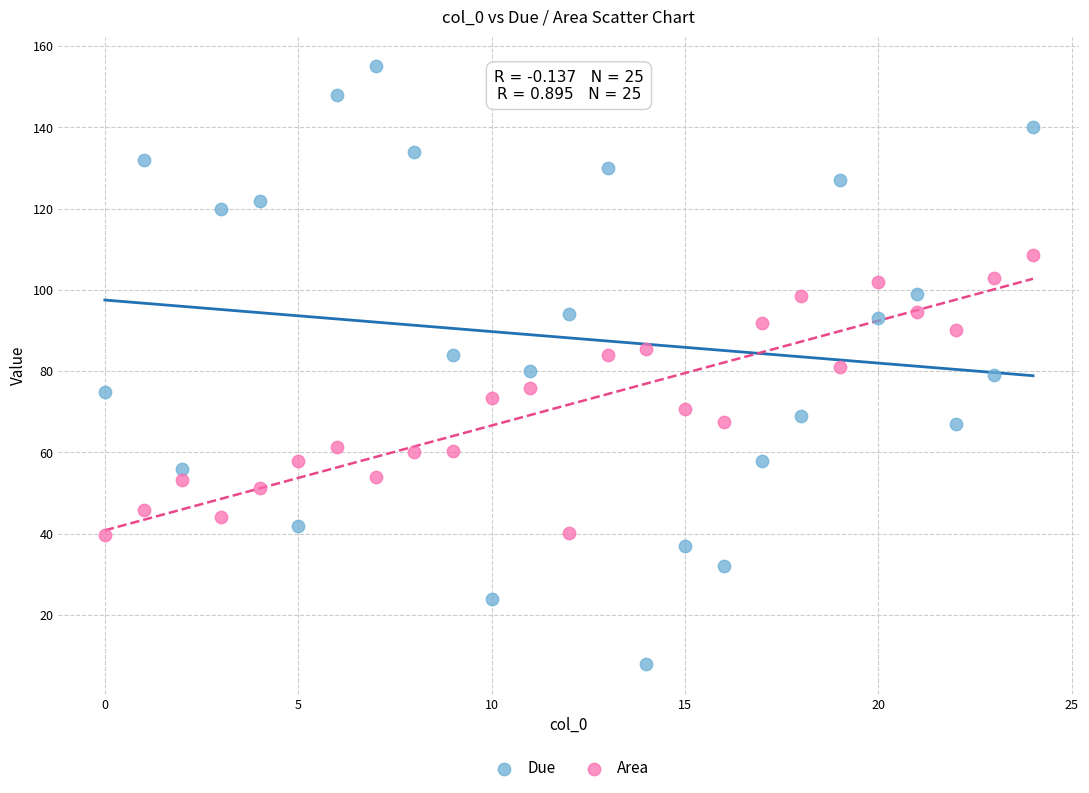

Which series has the widest spread of Y values?

Due